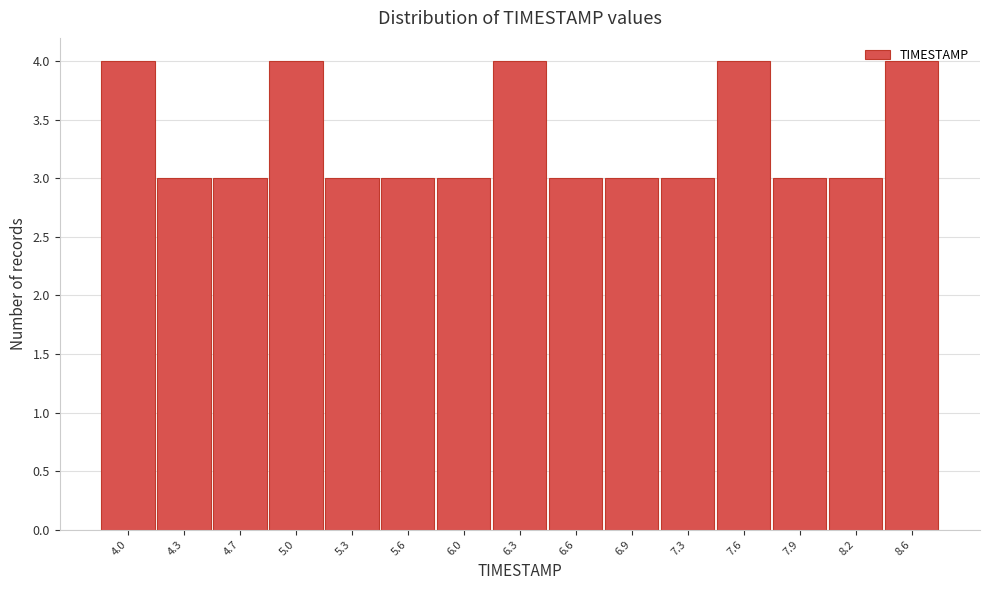

Approximately how many times larger is the value at 8.2 compared to 6.6?

1.0